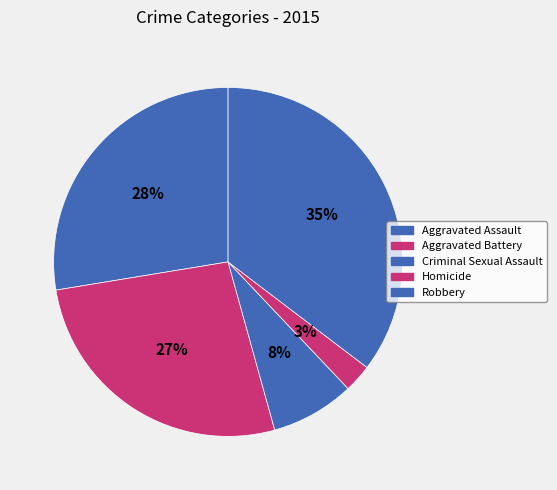

True or false: Aggravated Assault accounts for 28% of the total.

True